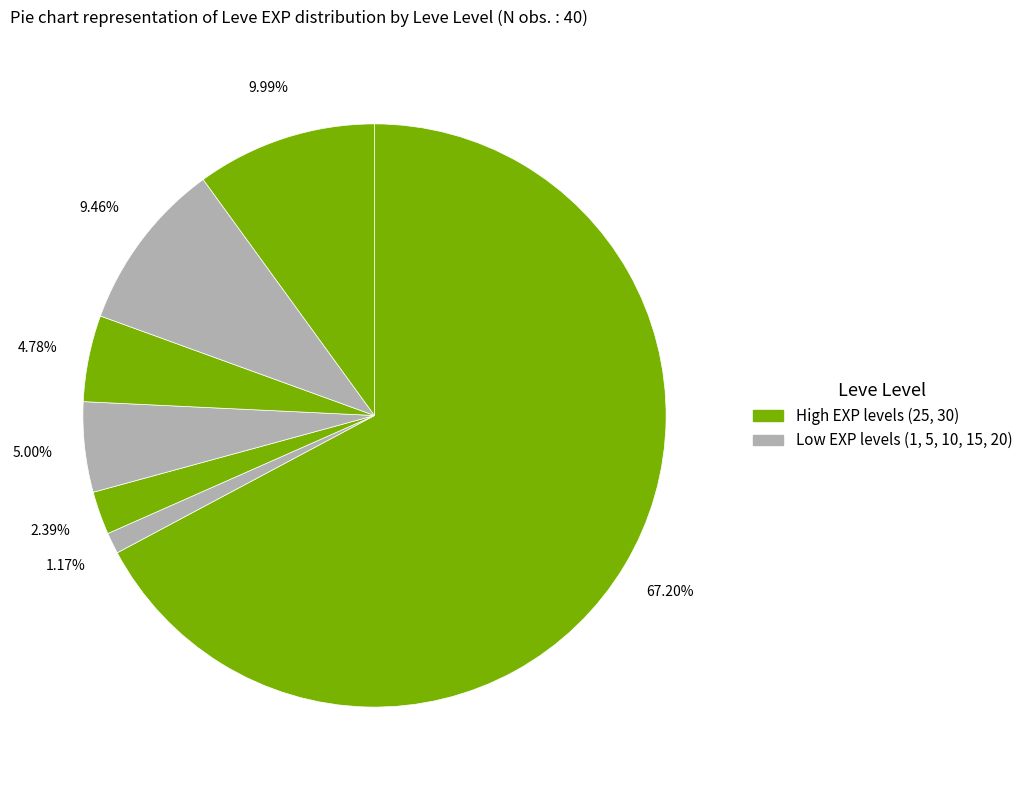

Count the number of slices in the pie.

7